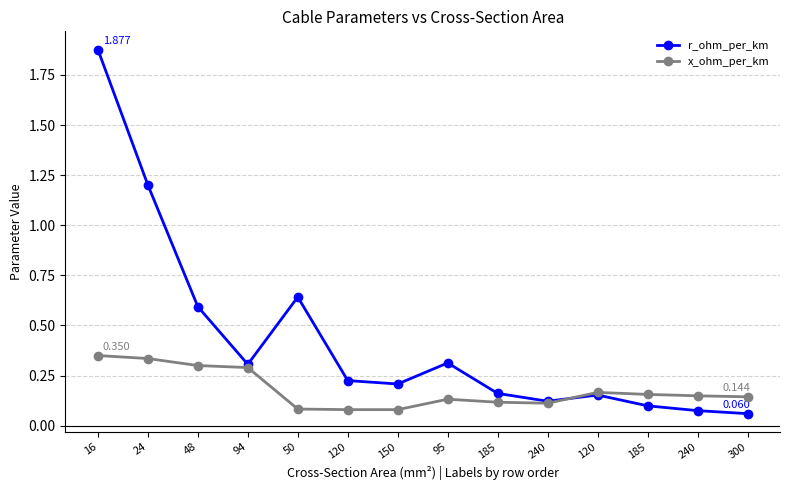

At 240, list the series in order from smallest to largest.

x_ohm_per_km, r_ohm_per_km